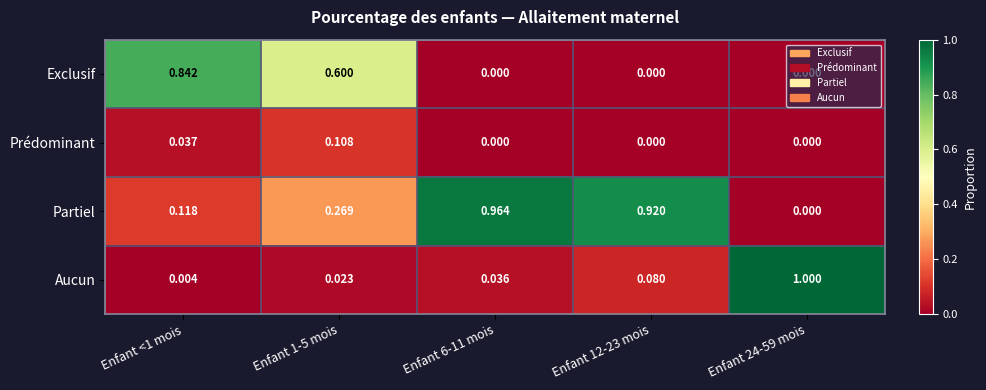

Which series has the largest range (max minus min)?

Aucun